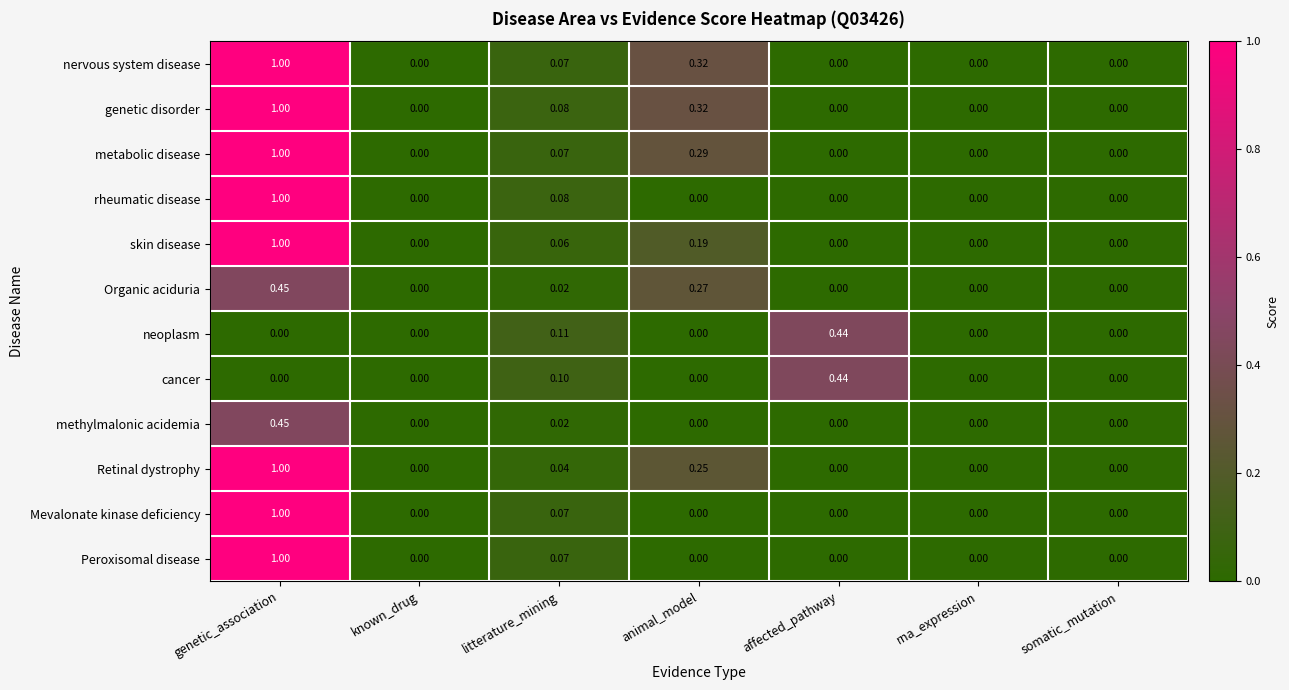

How many data points does each series have?

7